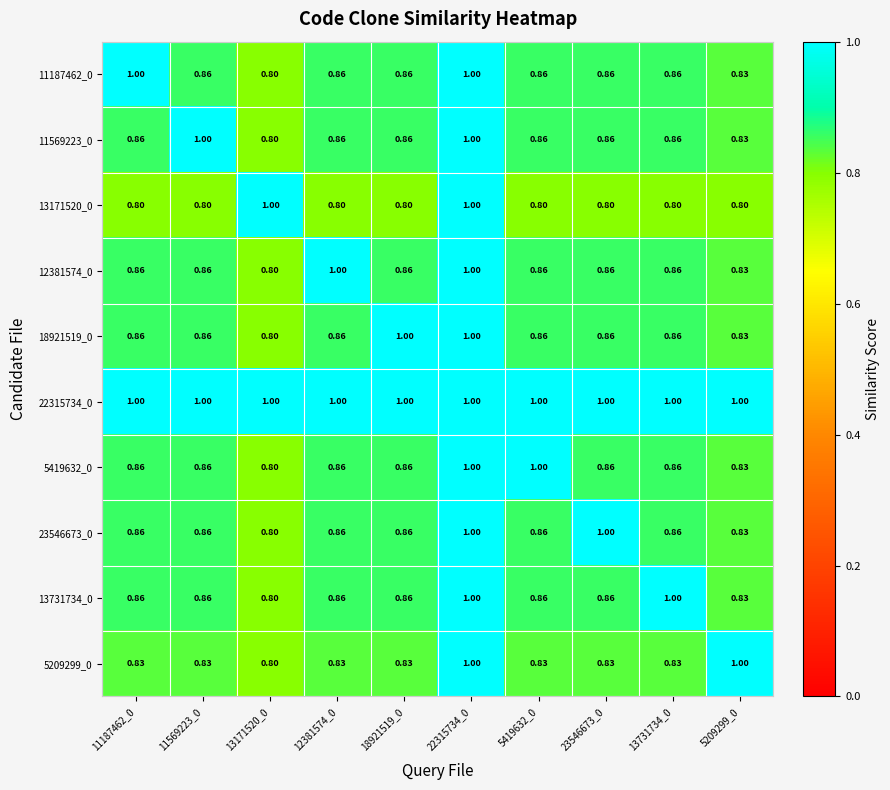

Is the value of 22315734_0 at 23546673_0 greater than the value of 11569223_0 at 13731734_0?

Yes